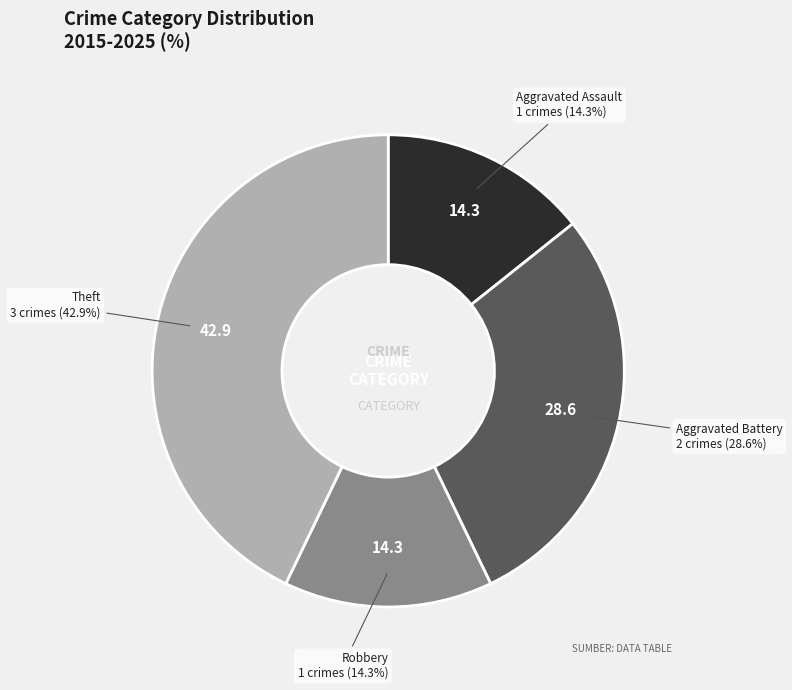

Is it true that Aggravated Battery is 37% of the pie?

False